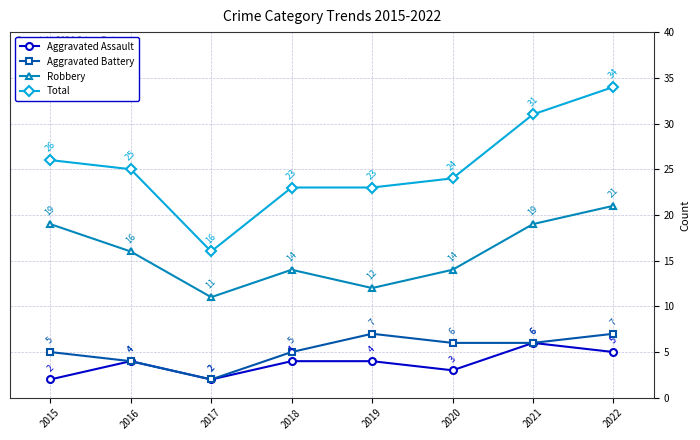

In Robbery, how many points are lower than both neighbors (excluding endpoints)?

2